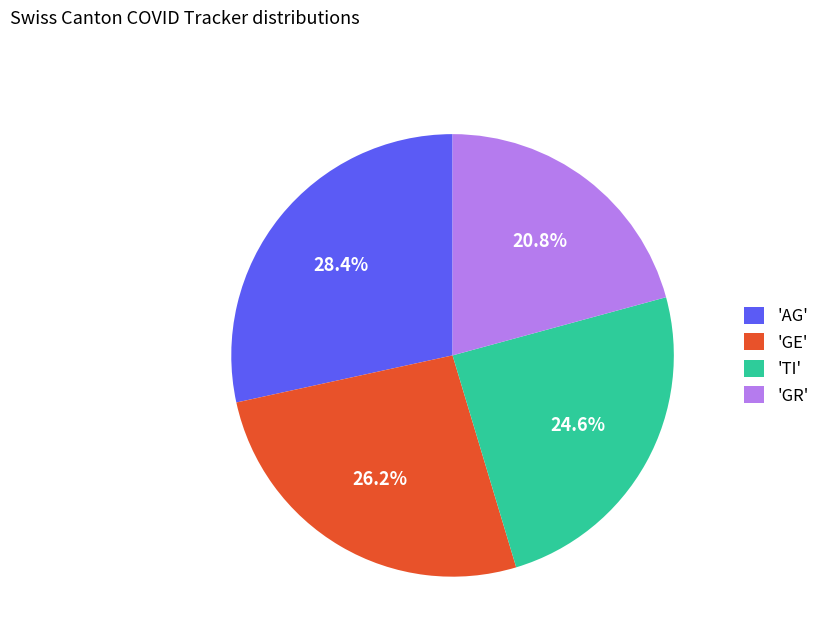

Approximately how many times larger is the value at 'TI' compared to 'GE'?

0.9